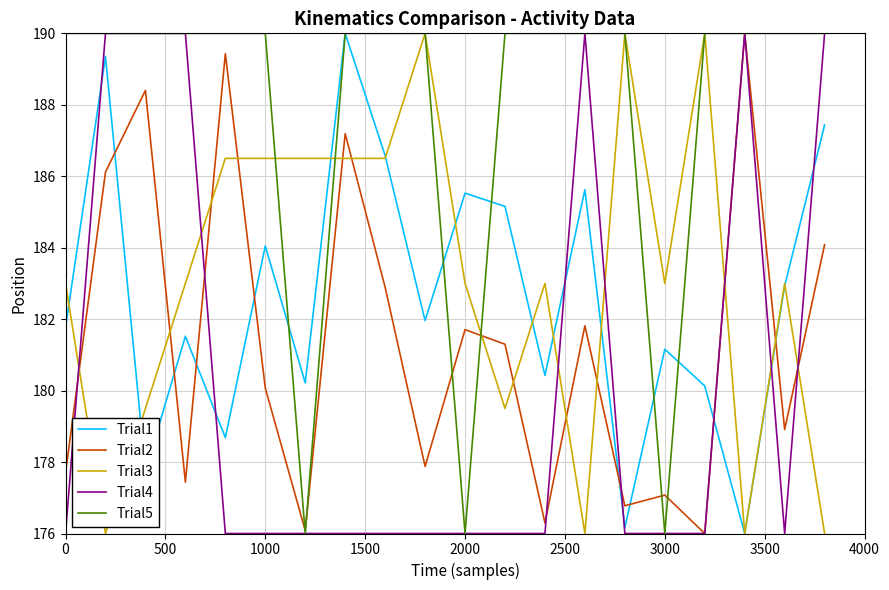

Which series has the largest total across all categories?

Trial5